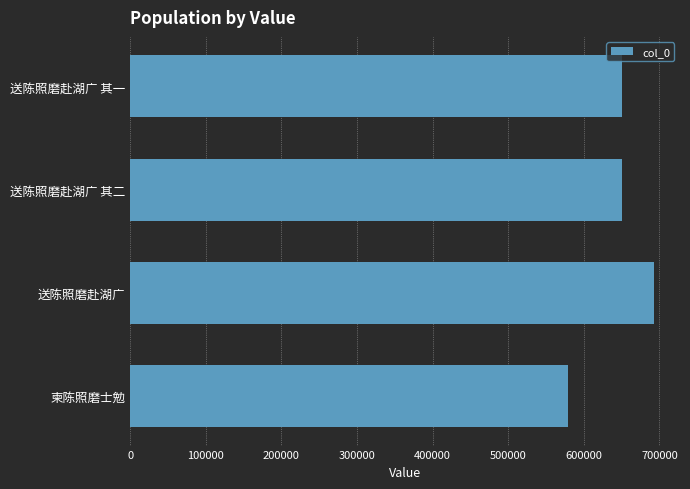

What is the sum of all values?

2571360